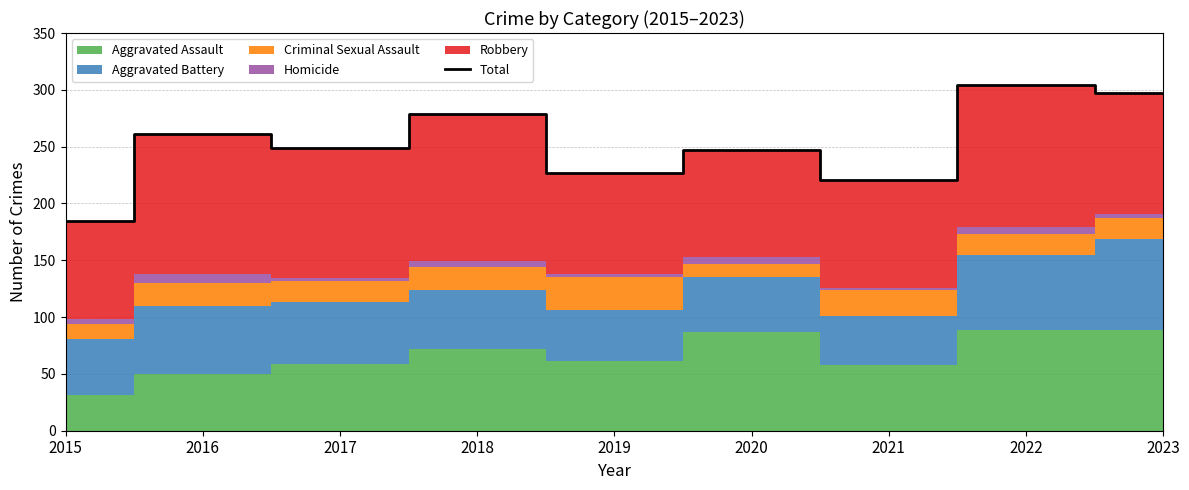

What is the change in value from 2015 to 2016?

+76